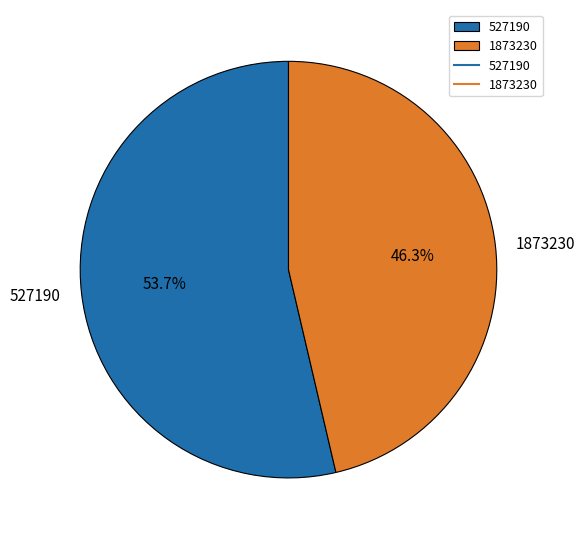

Which slice is the largest?

527190